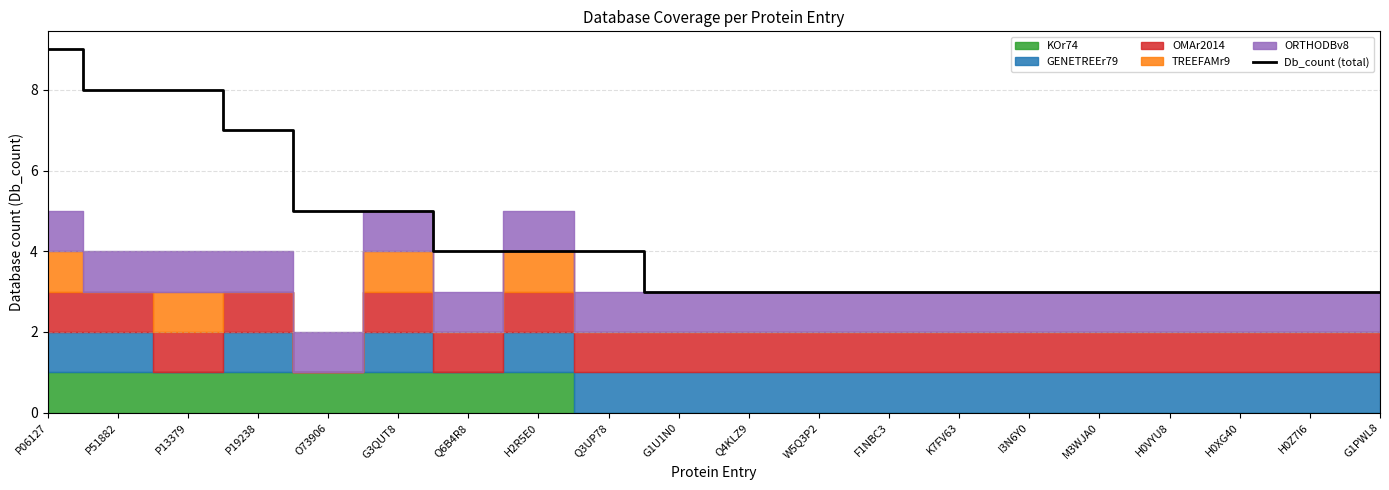

What is the sum of the values at O73906 and Q4KLZ9?

8